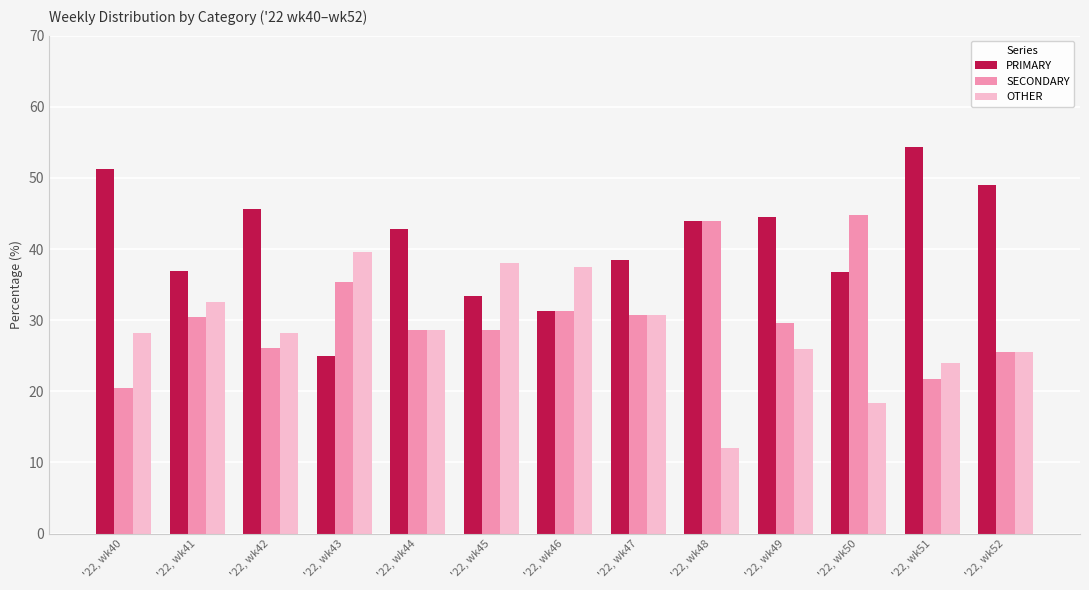

What is the difference between the maximum and minimum values in the PRIMARY series?

29.3